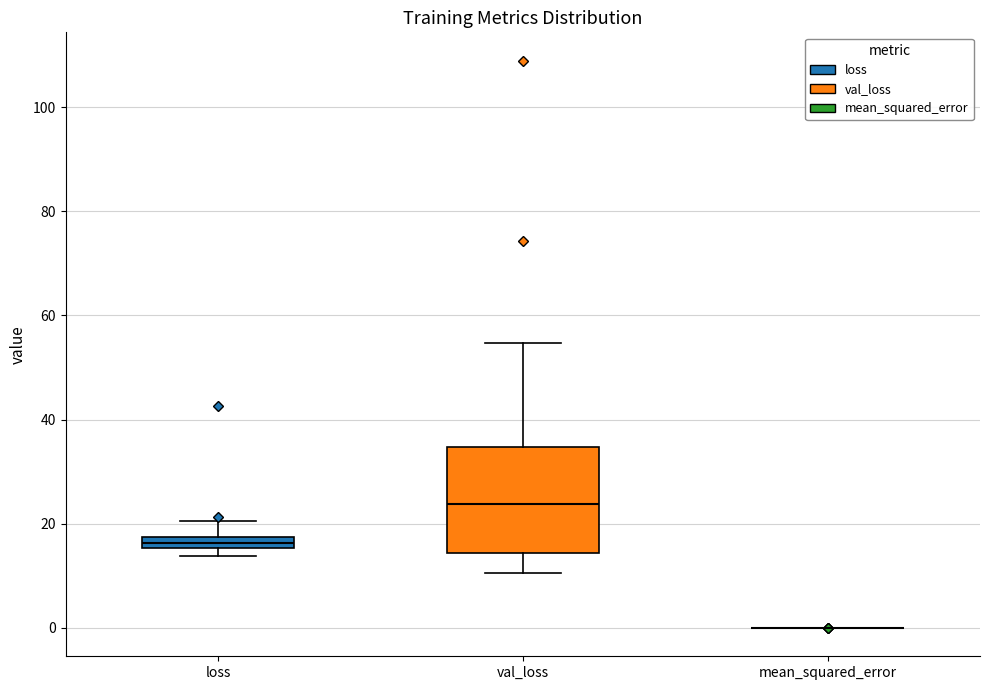

Comparing the boxes themselves (not the whiskers), which one is the tallest?

val_loss